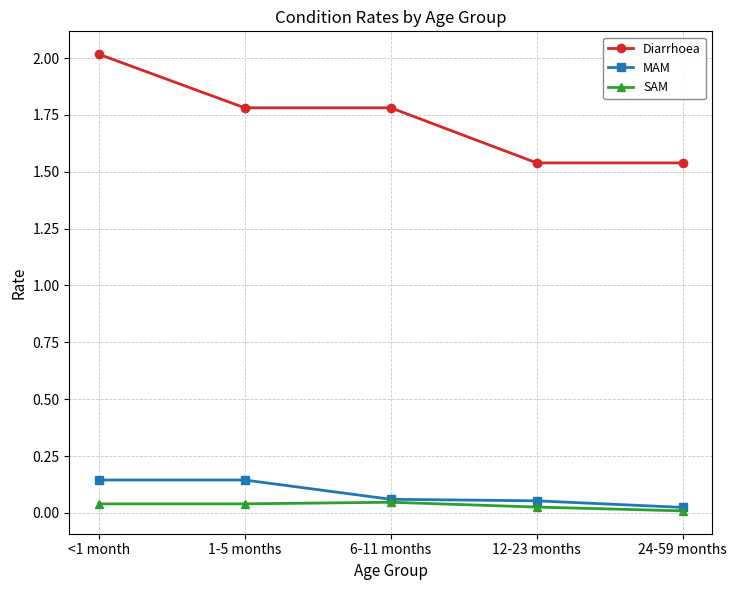

Which series has the largest range (max minus min)?

Diarrhoea